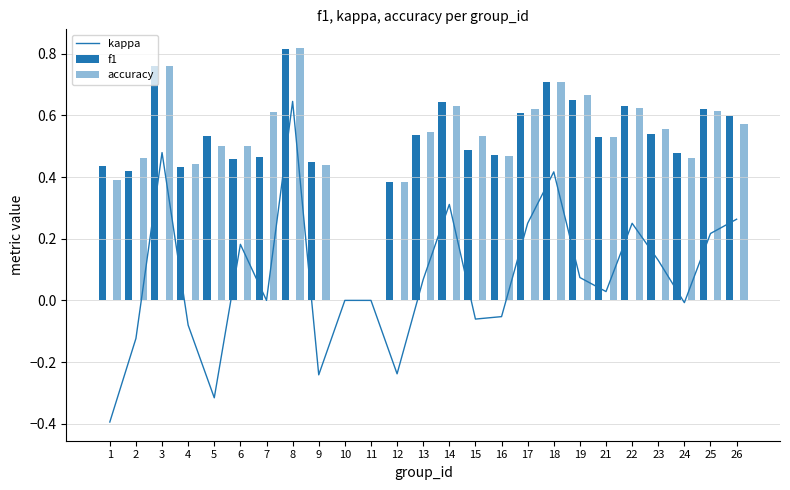

What is the smallest value displayed?

-0.4